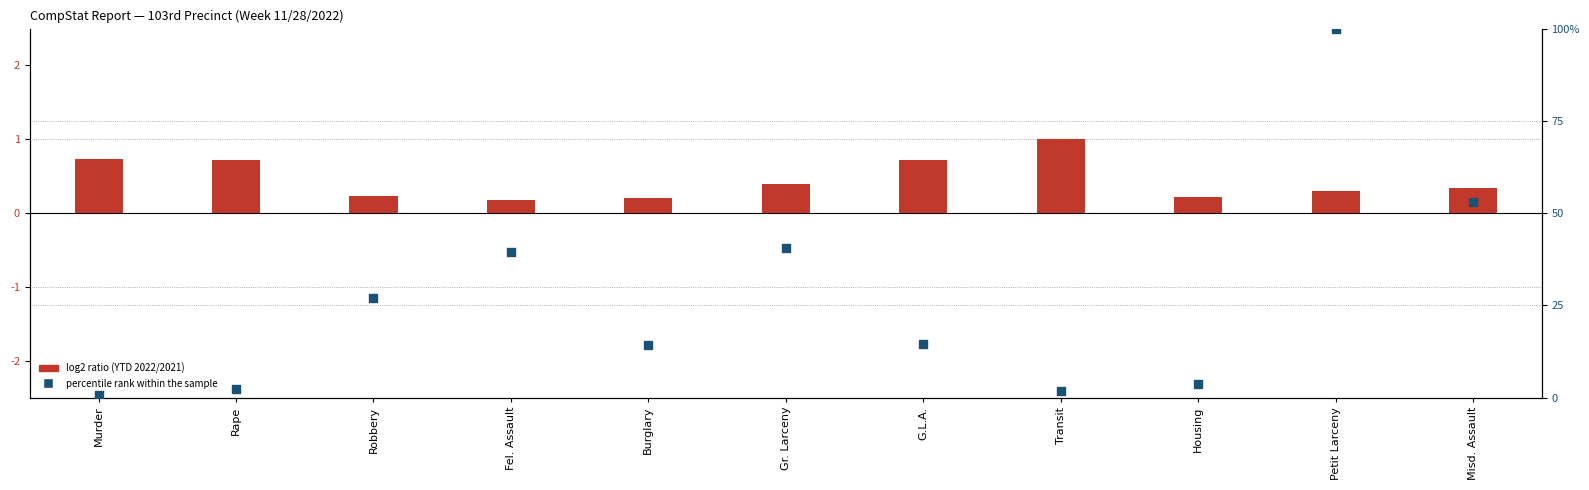

At how many categories does at least one series exceed 43?

2